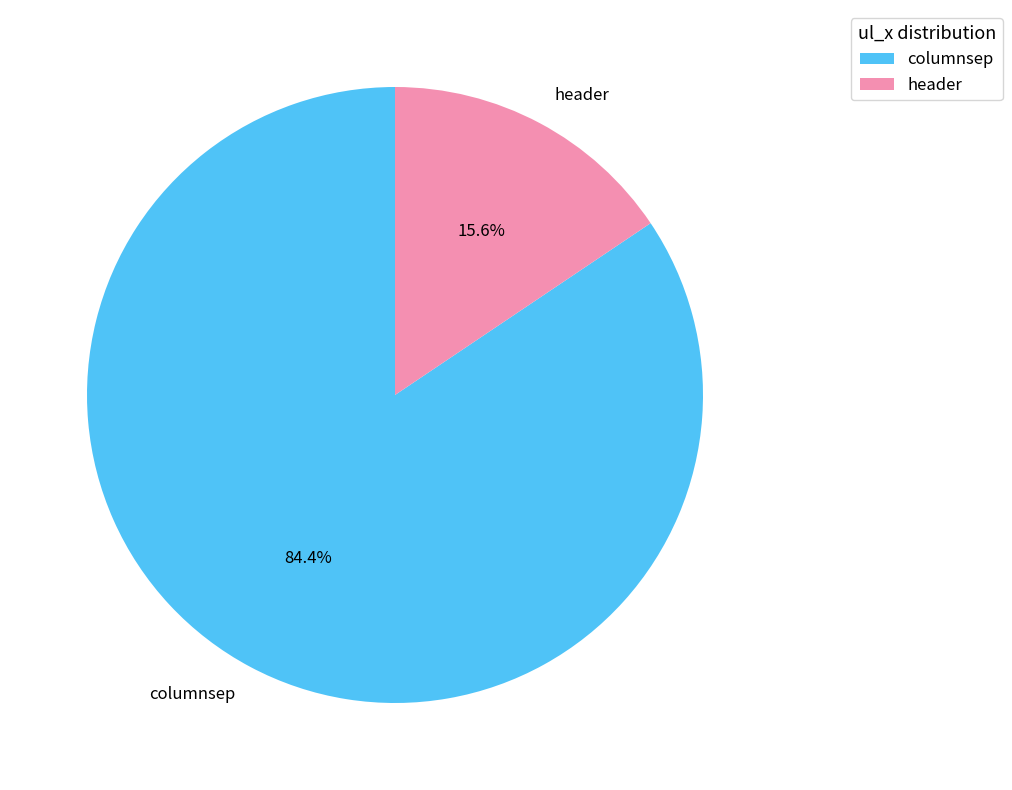

What percentage do header and columnsep together represent?

100.0%